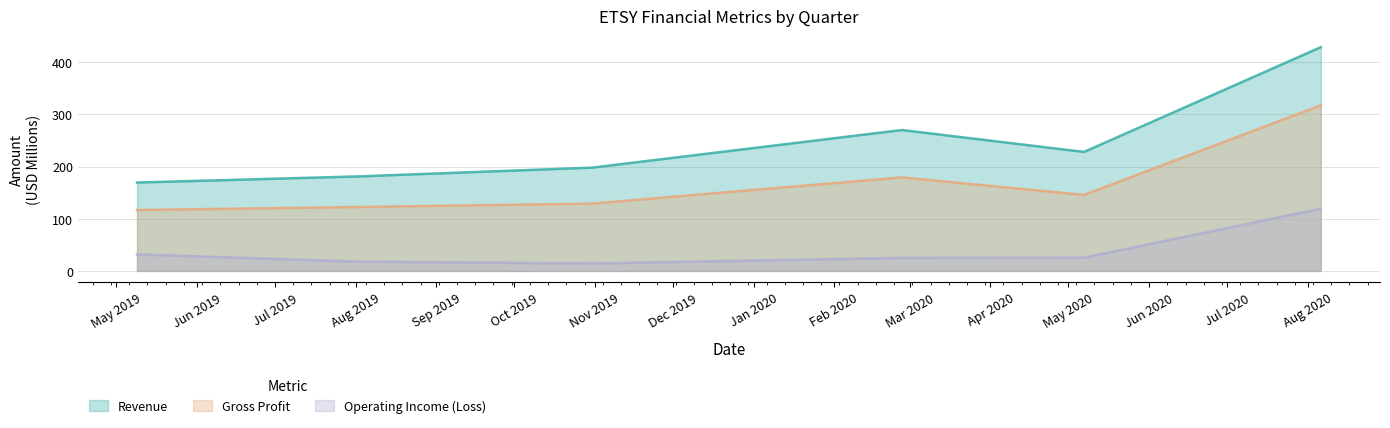

The value of Operating Income (Loss) at 2019-08-02 is 17.8. True or false?

True